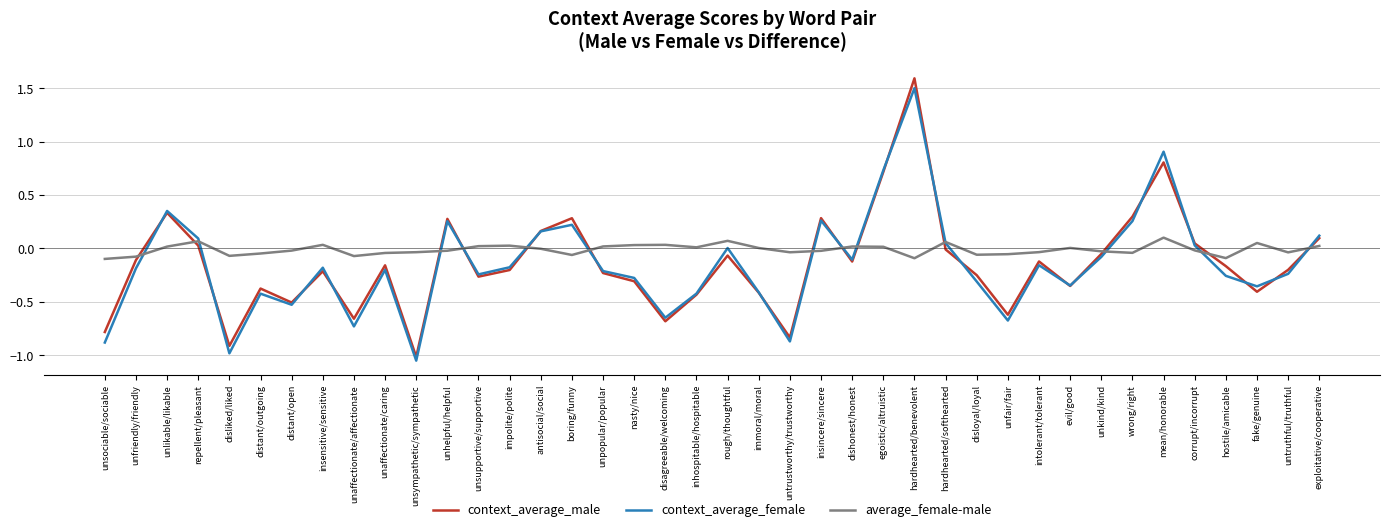

What are all the series names shown in the legend?

context_average_male, context_average_female, average_female-male